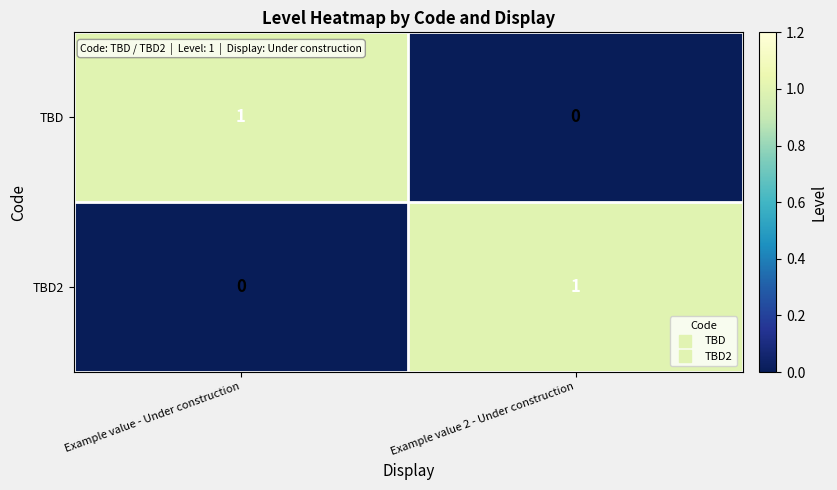

Reading left to right, what are all the values shown in this chart?

TBD: 1	0
TBD2: 0	1